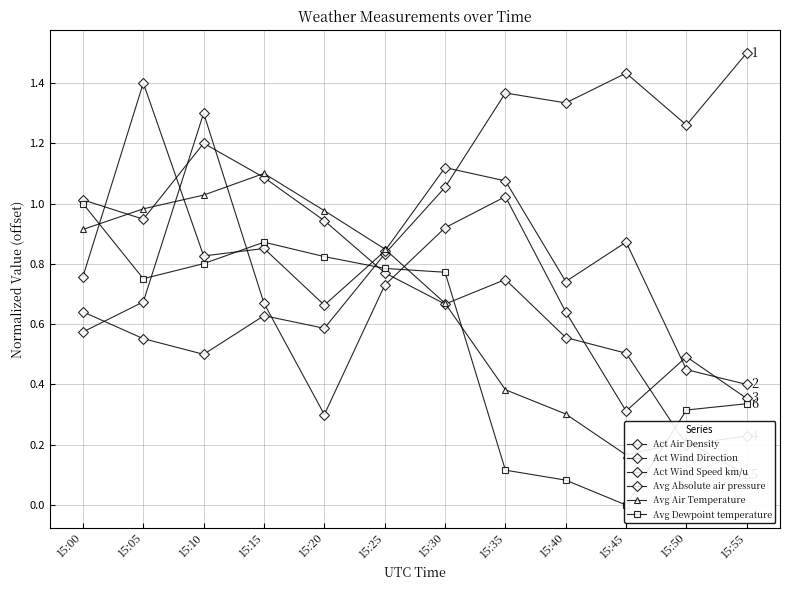

What is the total value across all series at 15:25?

4.8